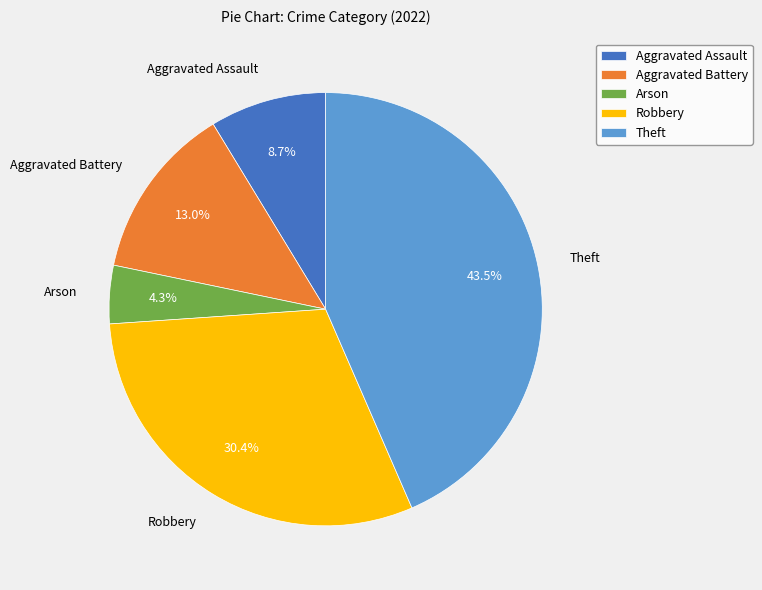

What is the largest slice in the pie chart?

Theft